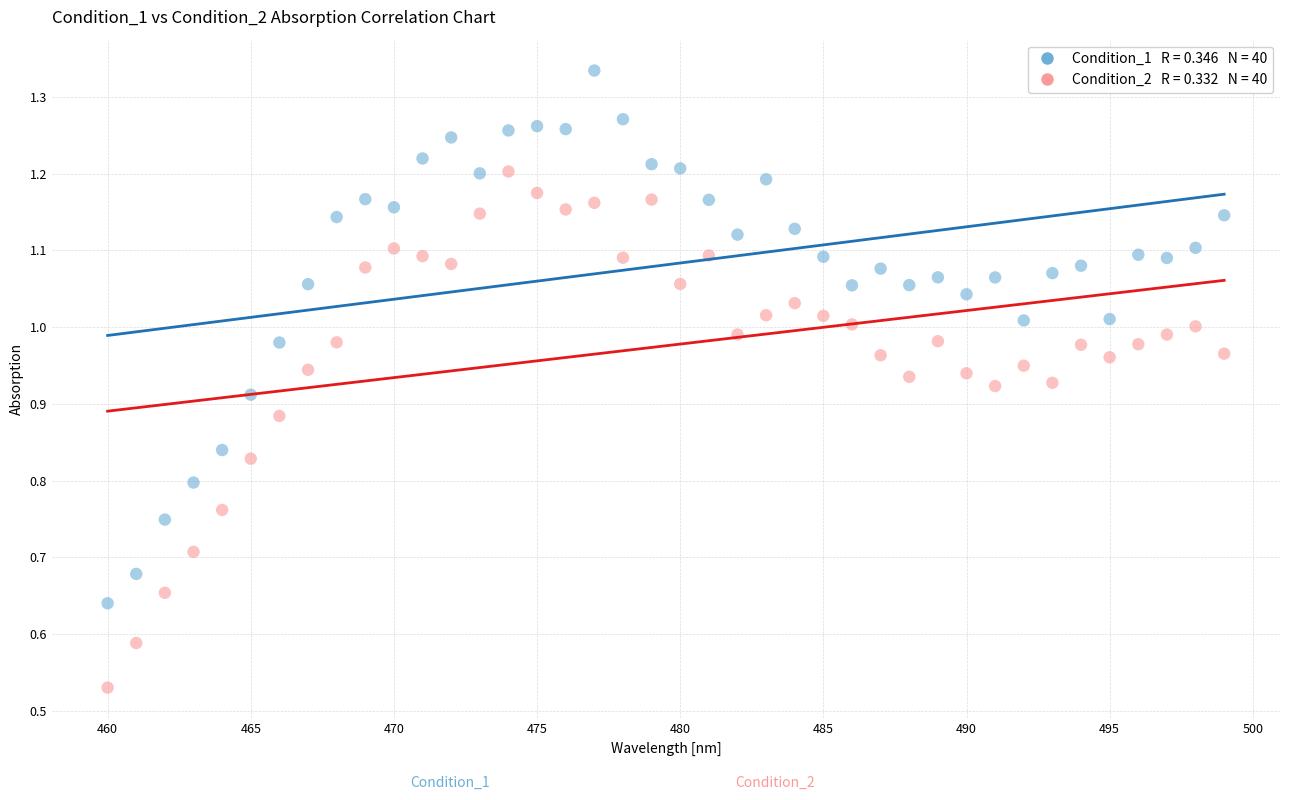

Across all data points, what is the range of X values (max minus min)?

39.0